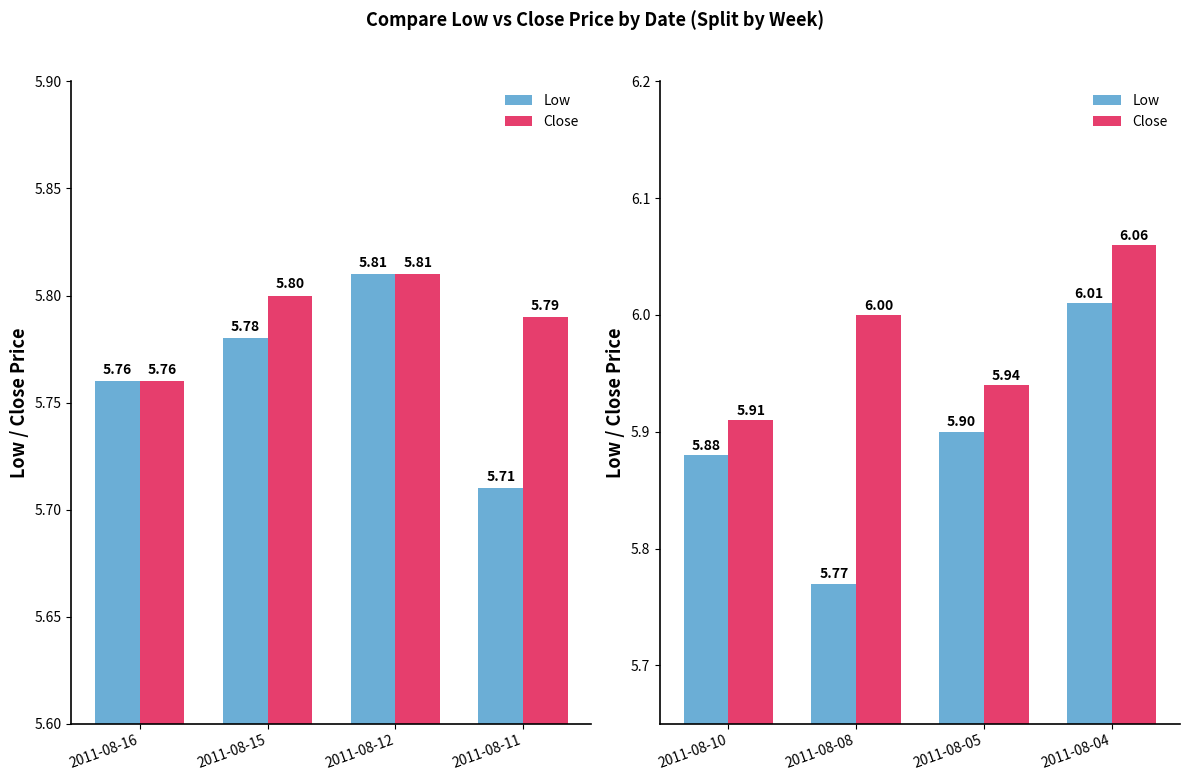

How many bars are there in each group?

2